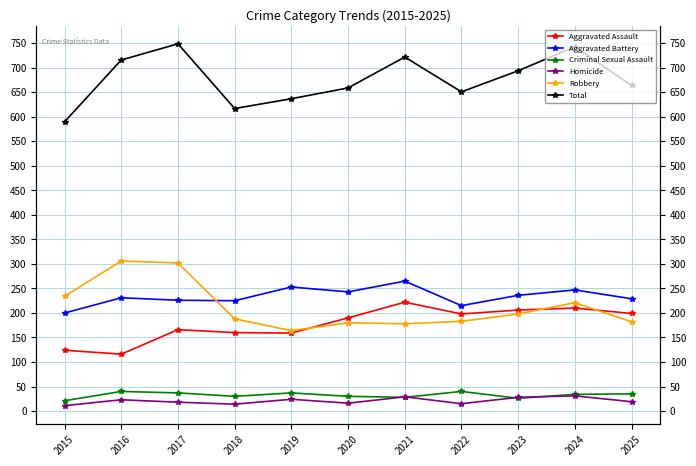

What is the sum of the Total values at 2015 and 2025?

1254